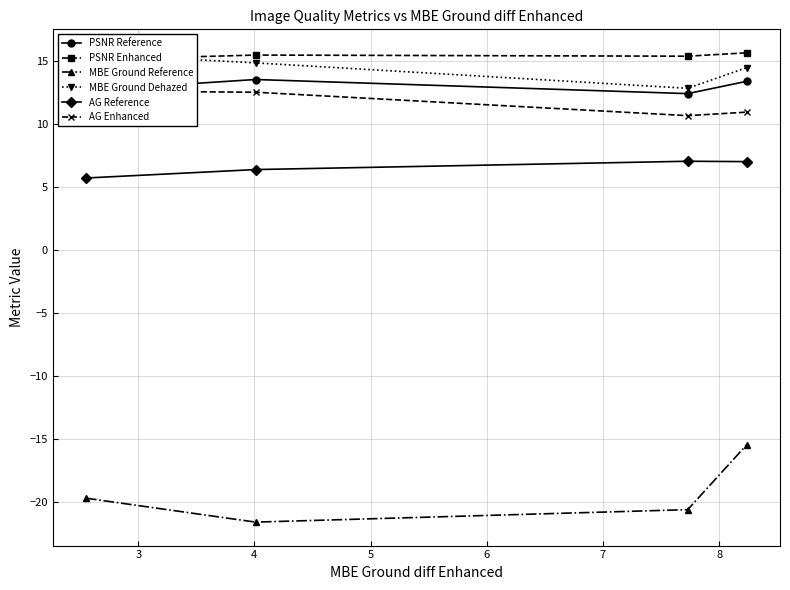

In MBE Ground Reference, how many points are lower than both neighbors (excluding endpoints)?

1